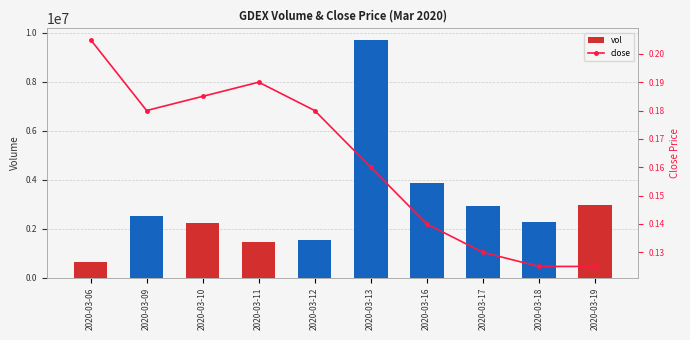

The value of close at 2020-03-06 is 0.3. True or false?

False